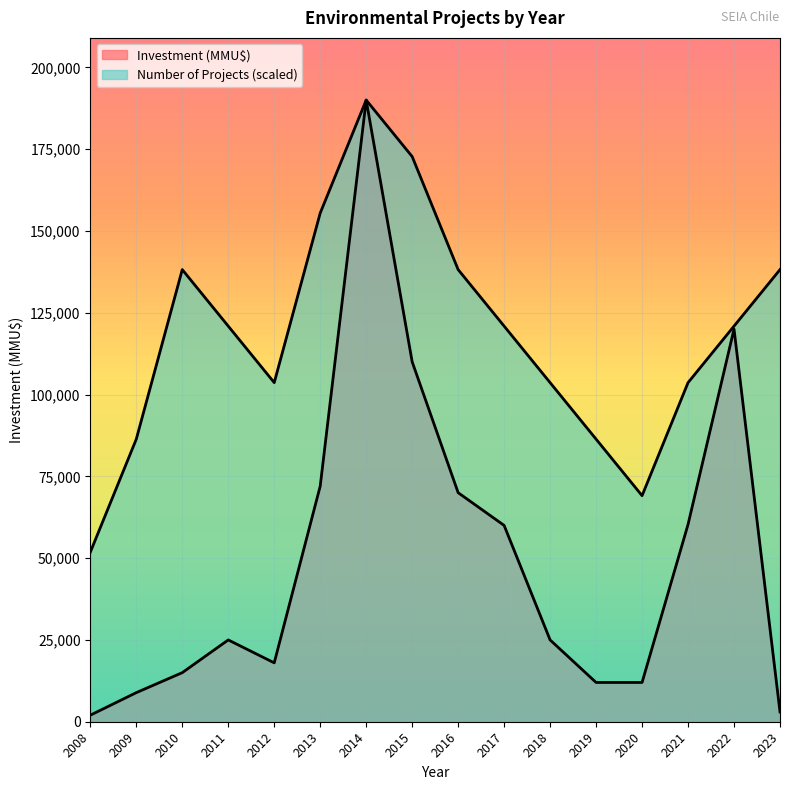

List the series in order of their overall mean, highest first.

Number of Projects, Investment (MMU$)